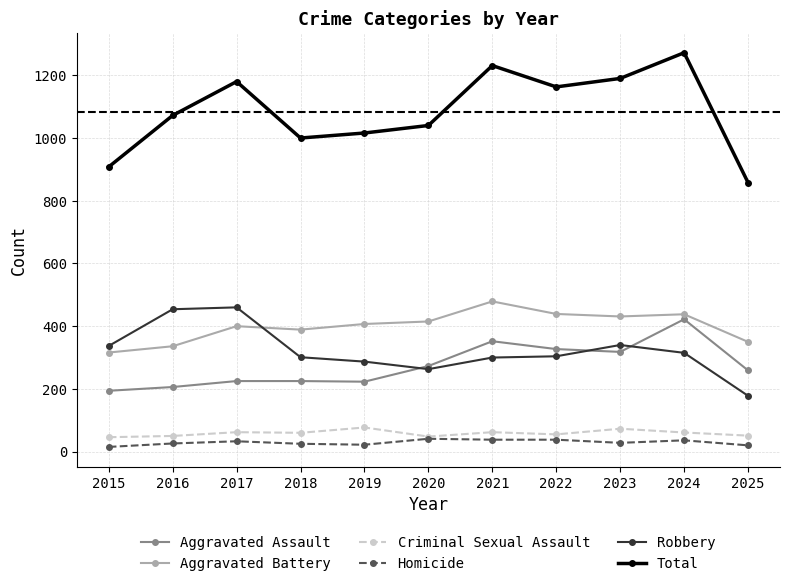

How many times do Aggravated Battery and Robbery cross each other?

1